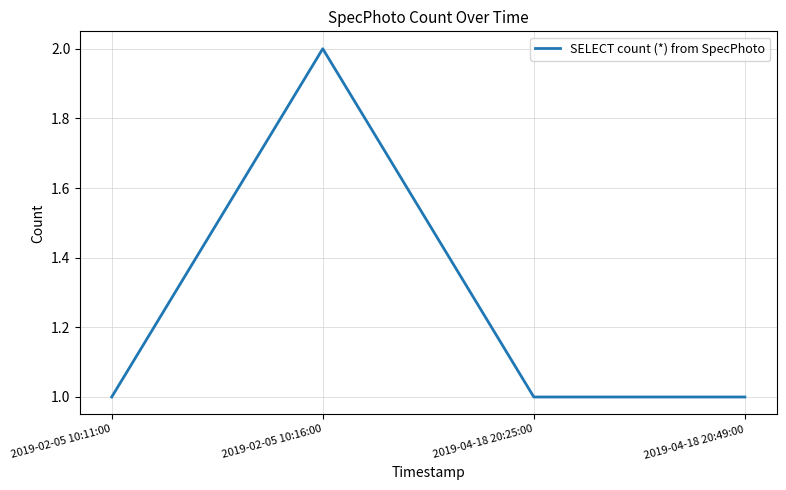

Which category has the highest value across all series?

2019-02-05 10:16:00